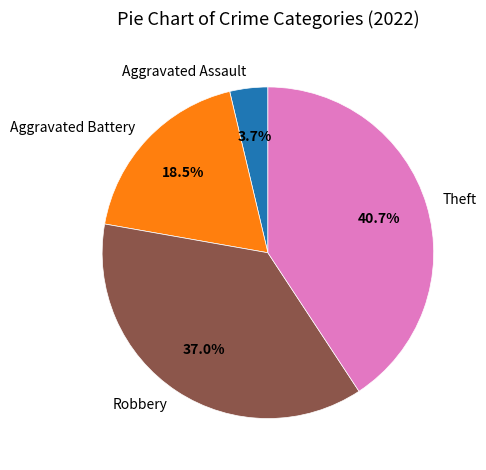

What is the ratio of the value at Aggravated Battery to the value at Aggravated Assault?

5.0